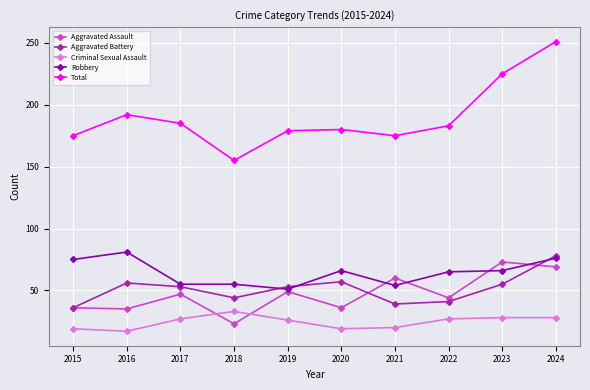

The value of Aggravated Assault at 2017 is 47. True or false?

True